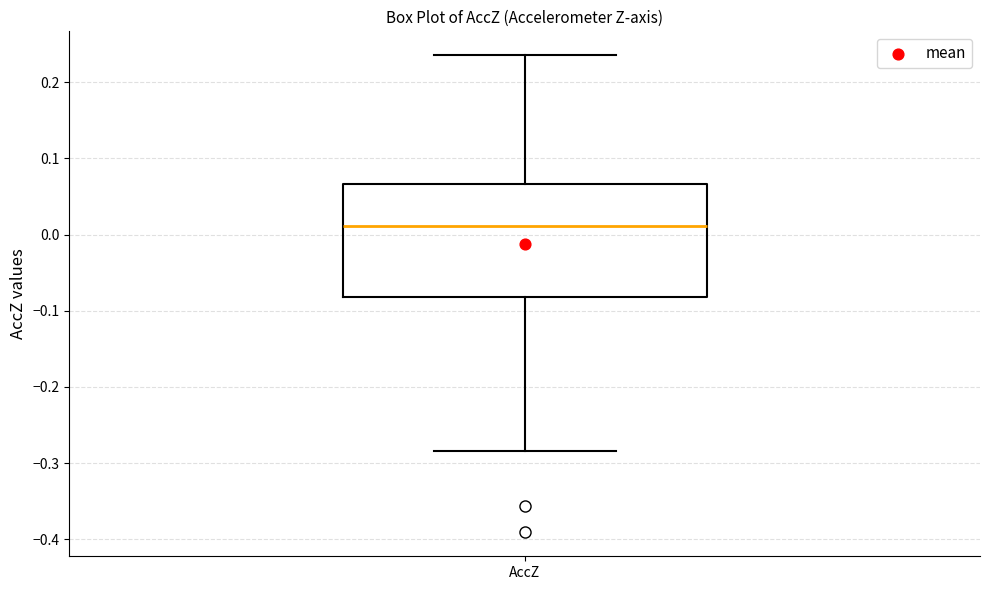

Where is the lower edge of the box for AccZ on the y-axis? The values are not printed on the chart, so give them approximately, as read against the axis.

-0.08